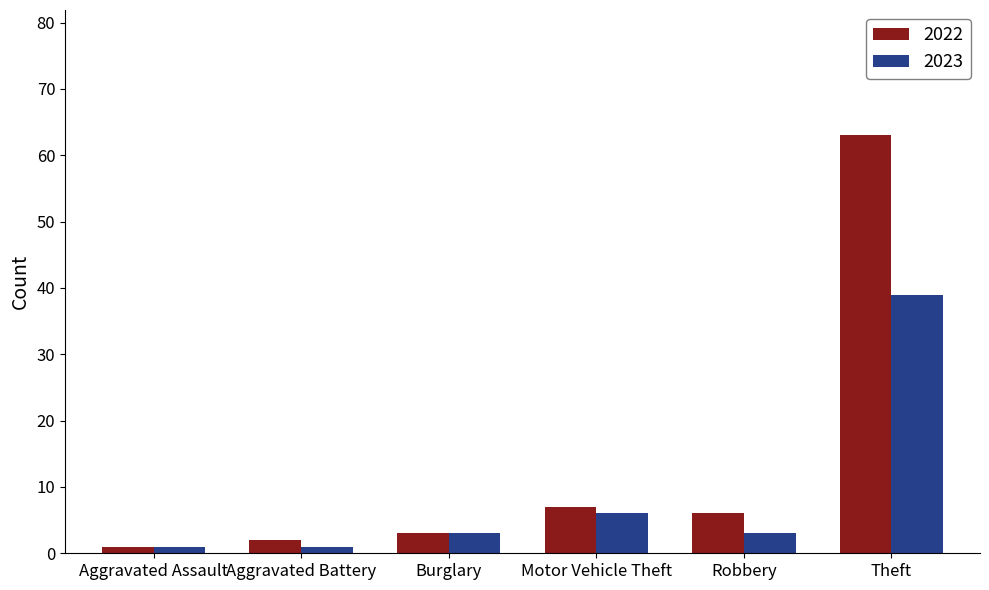

How many series are shown in this chart?

2